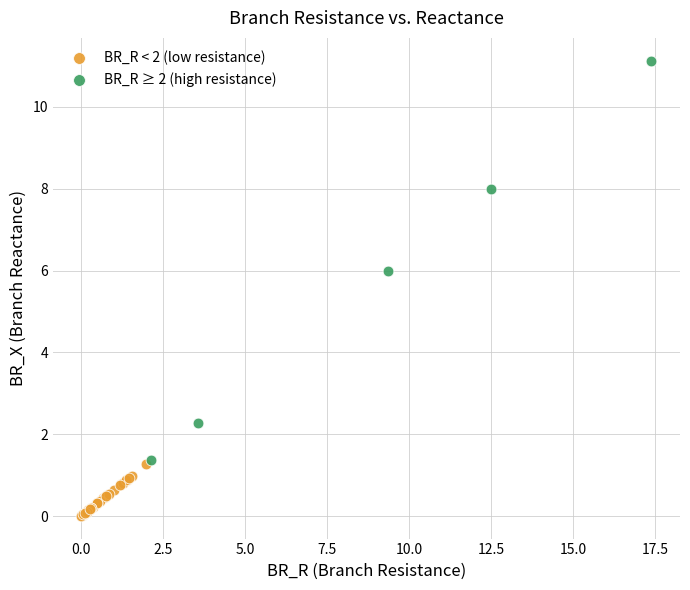

Which series contains the highest Y value?

BR_R ≥ 2 (high resistance)